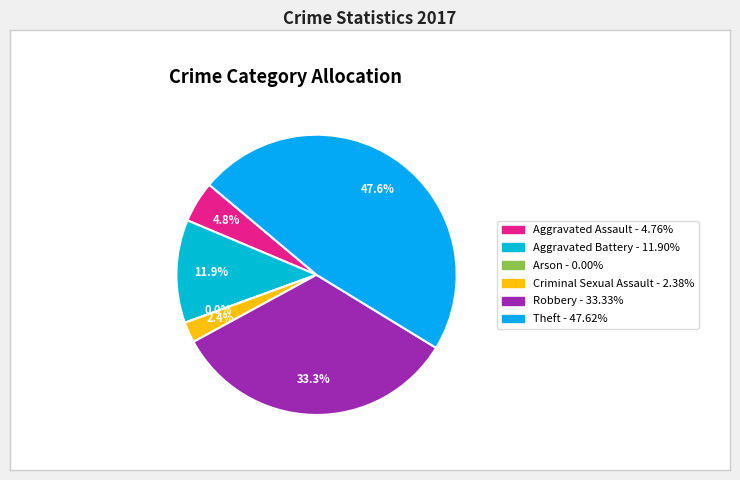

To the nearest percent, what is the difference between the Arson and Criminal Sexual Assault slice percentages?

2%